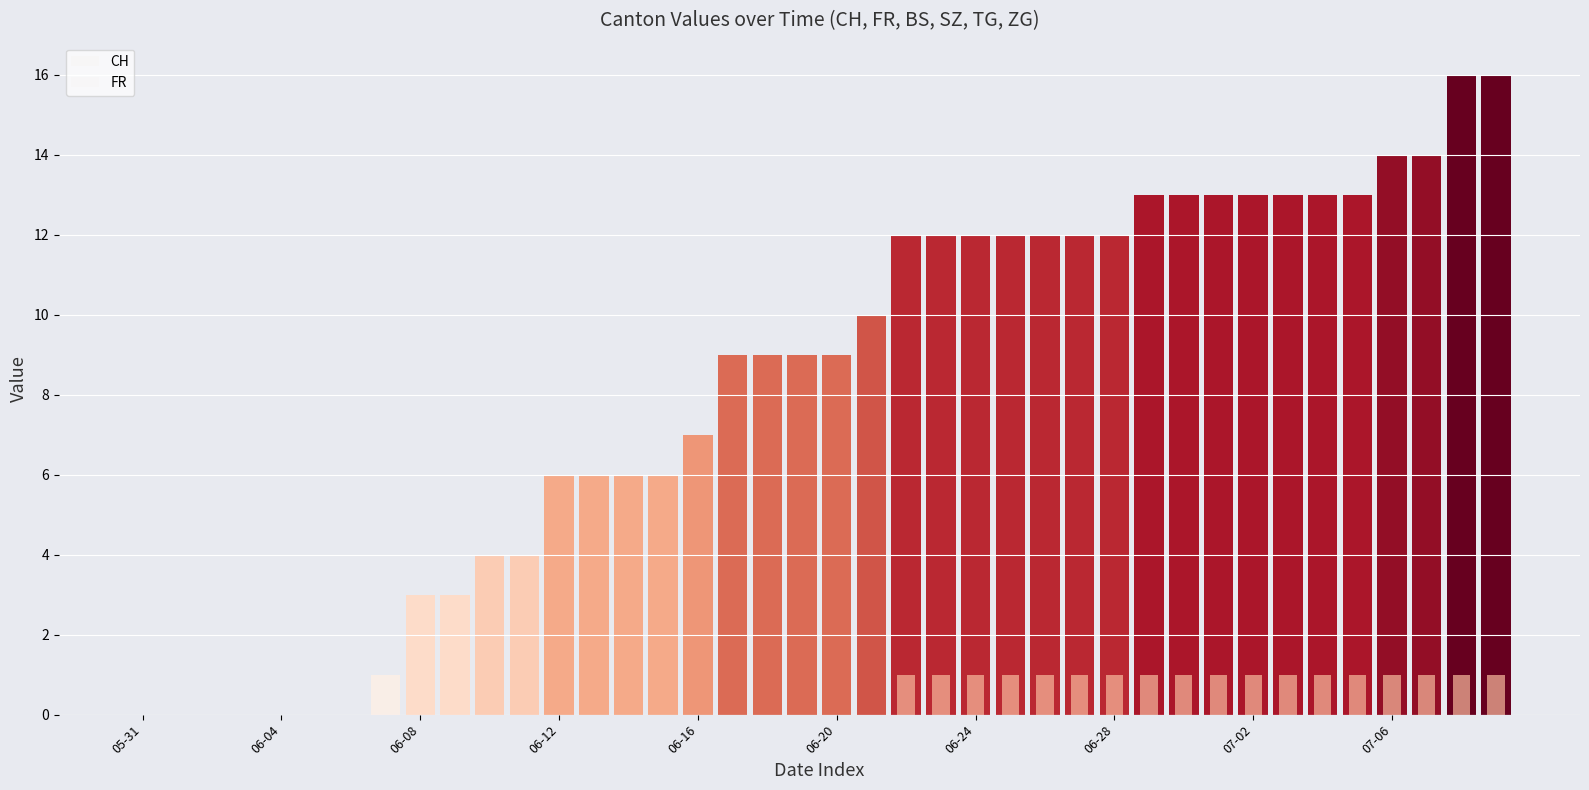

What is the sum of all FR values?

18